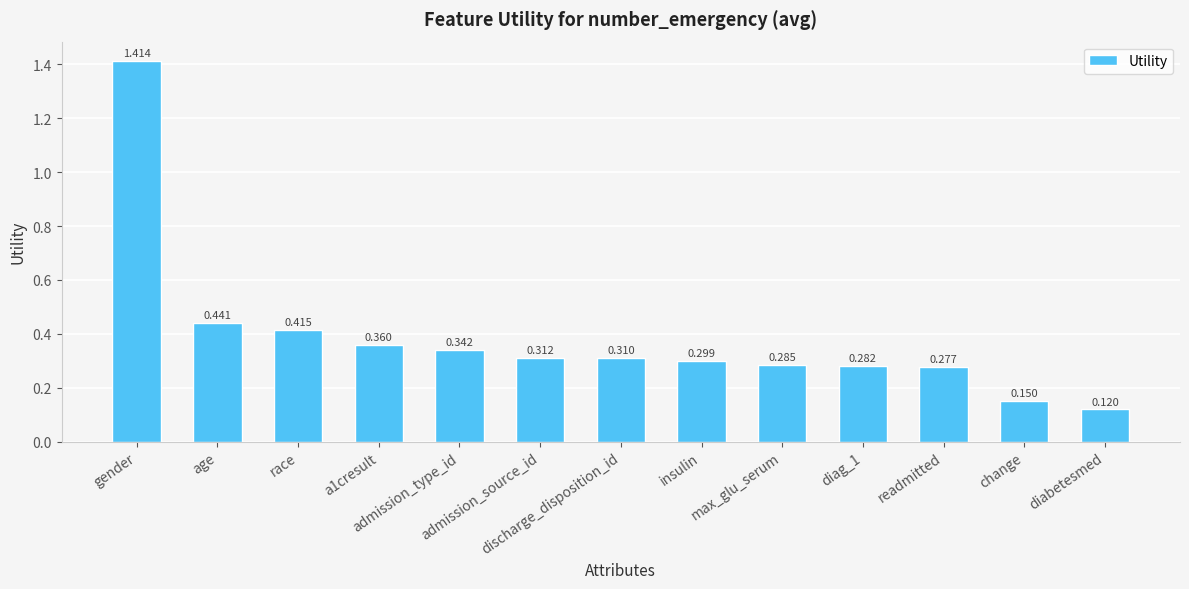

How many categories are shown in the chart?

13